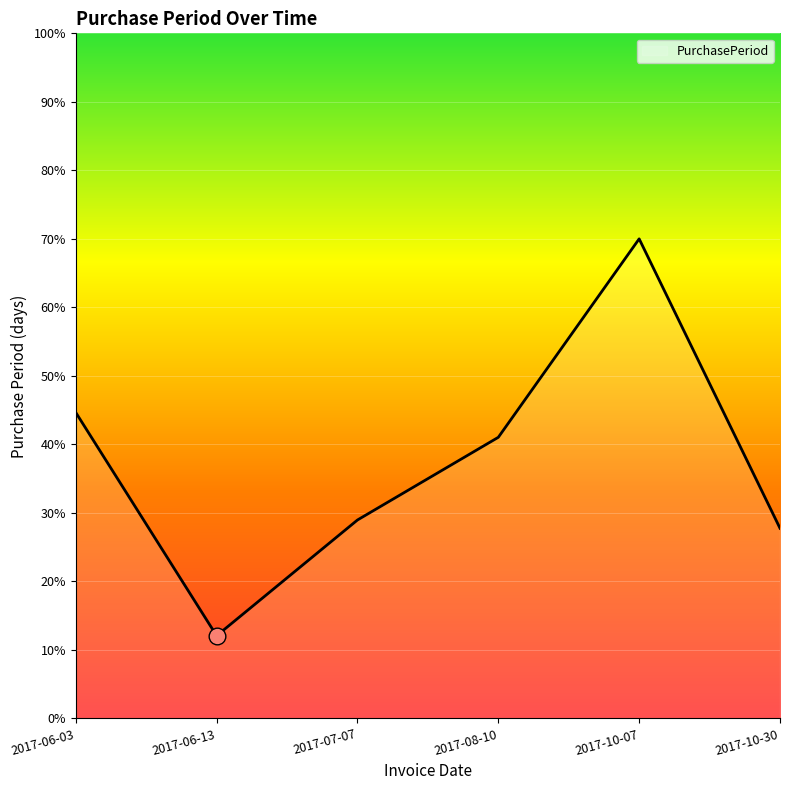

Rank the categories by value from lowest to highest.

2017-06-13, 2017-10-30, 2017-07-07, 2017-08-10, 2017-06-03, 2017-10-07